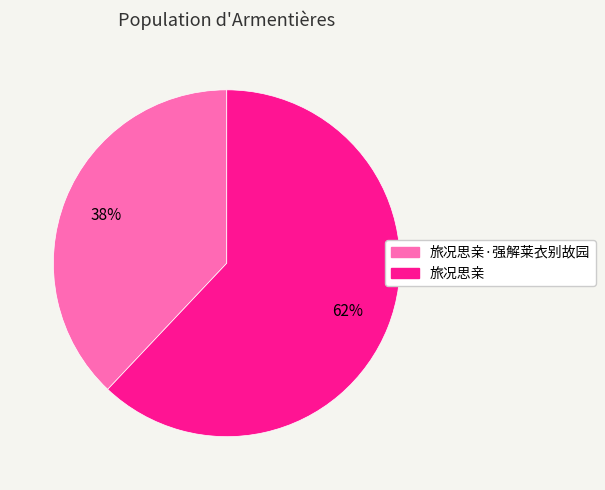

Does any single category account for the majority?

Yes